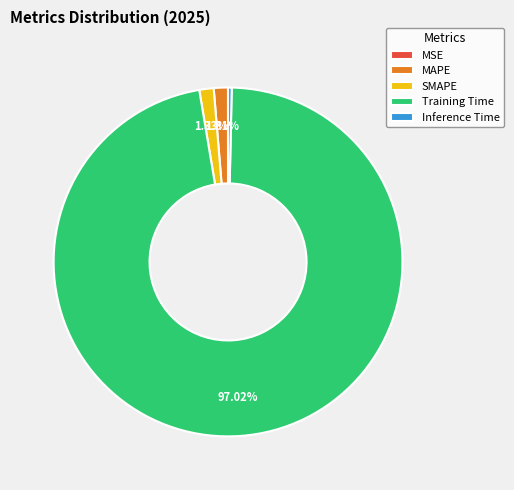

Which slice is the largest?

Training Time